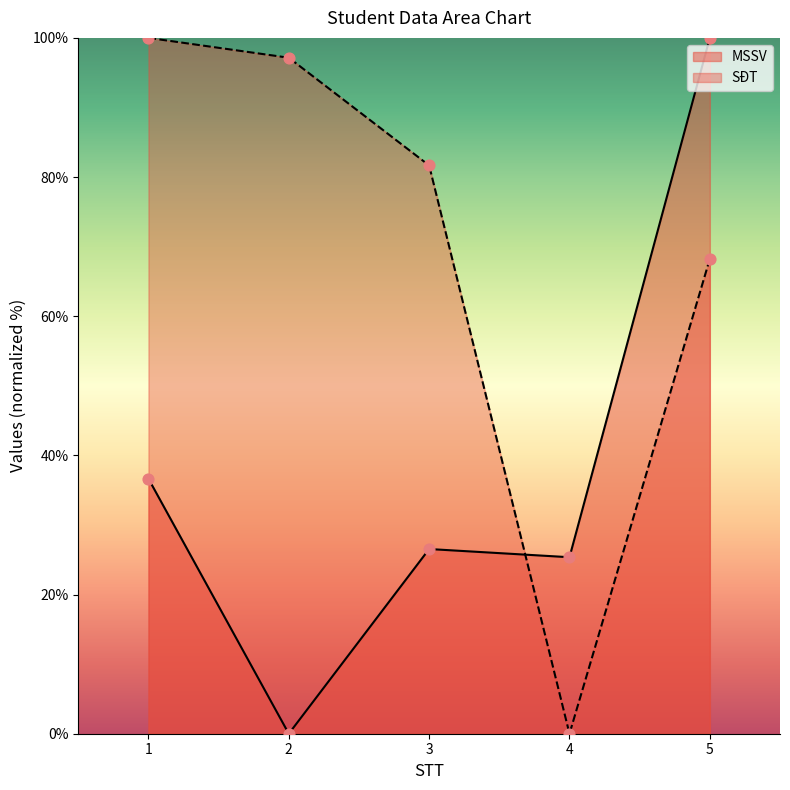

Which series reaches the minimum Y coordinate?

MSSV